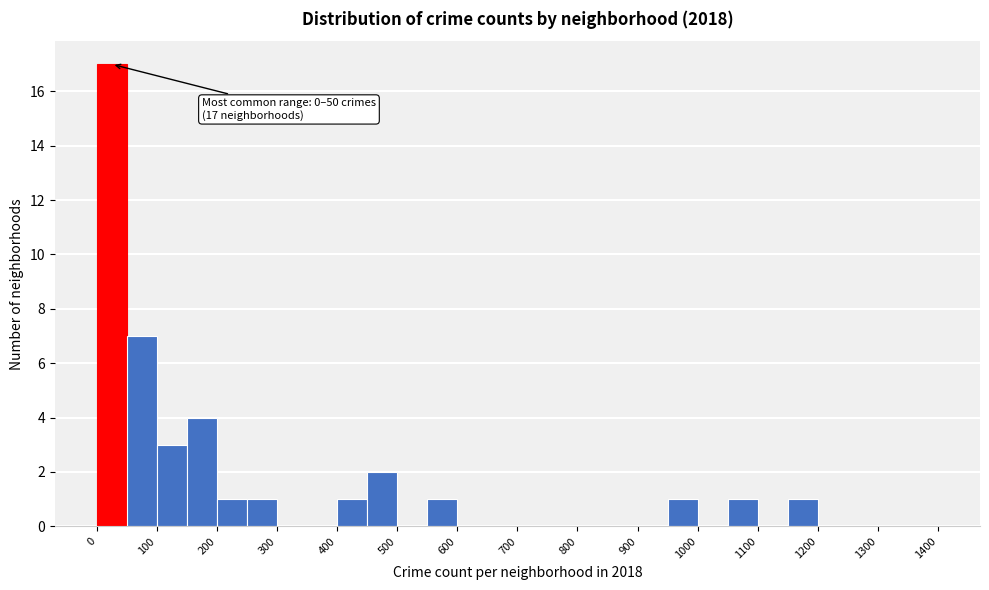

Over which range of the x-axis is the bar tallest?

0 to 50